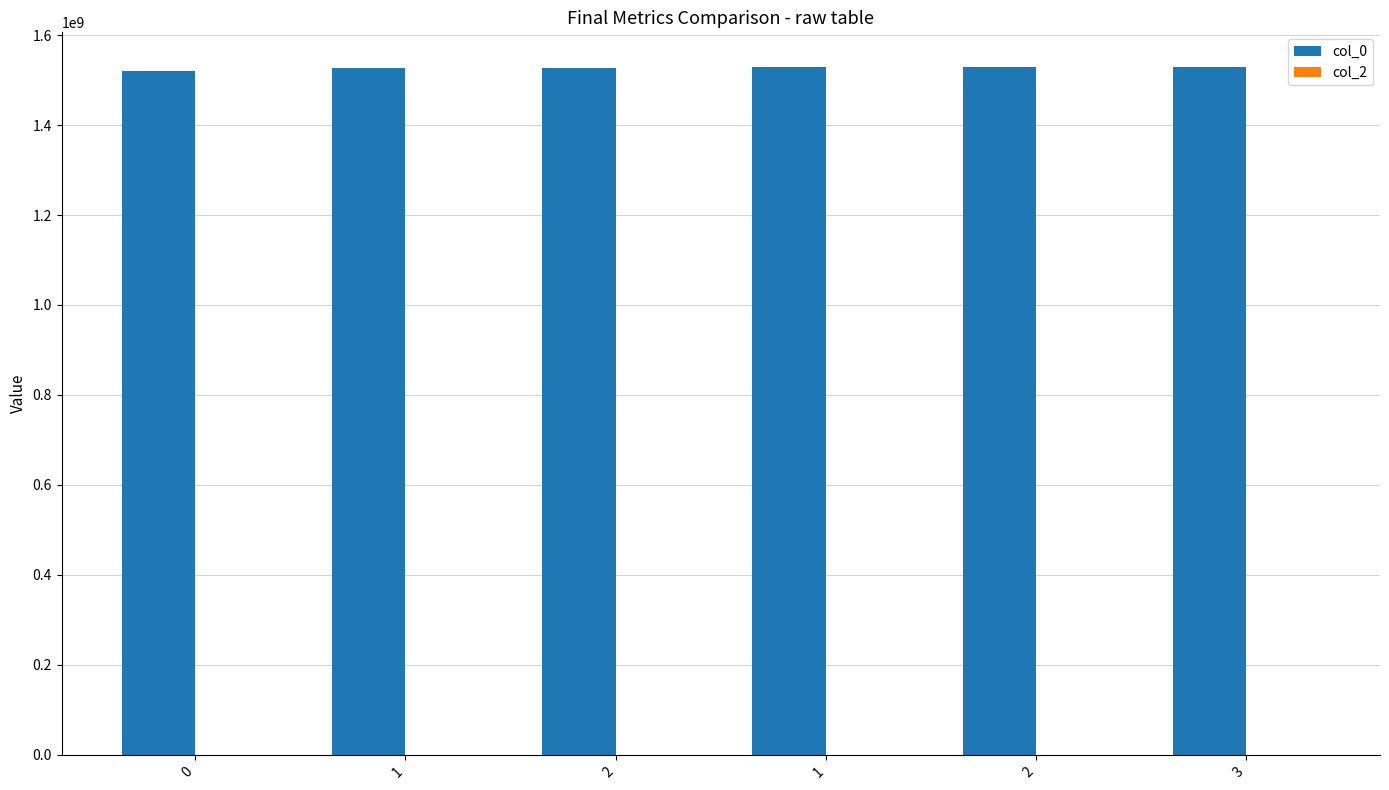

How many series are shown in this chart?

1